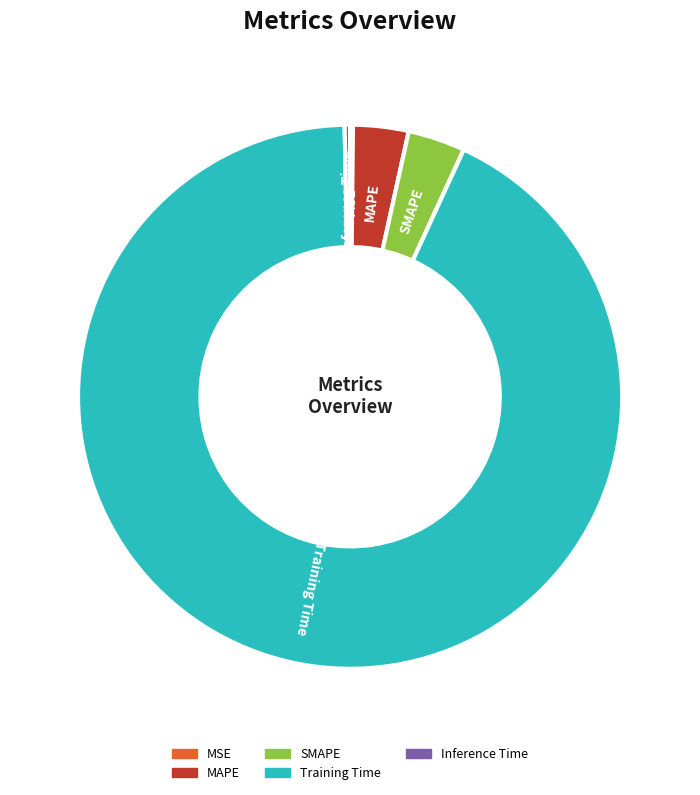

Which slice represents more than half of the pie?

Training Time